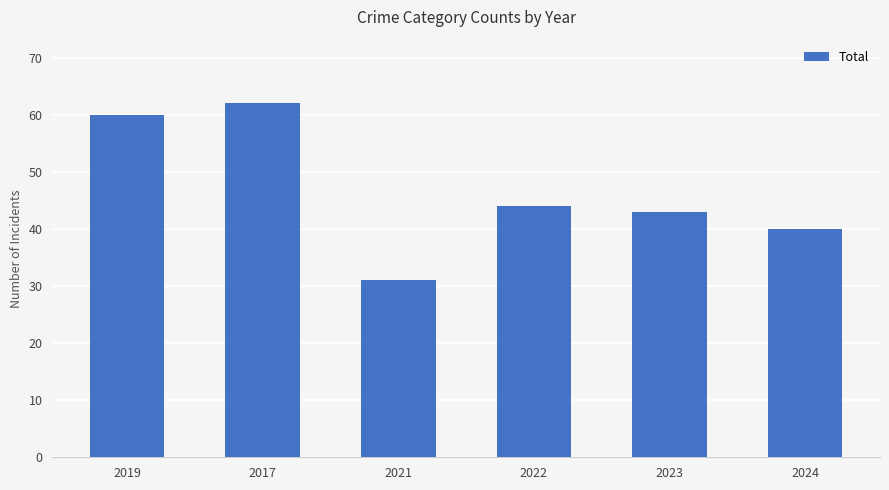

Reading right to left, transcribe all the data shown in this chart.

40	43	44	31	62	60